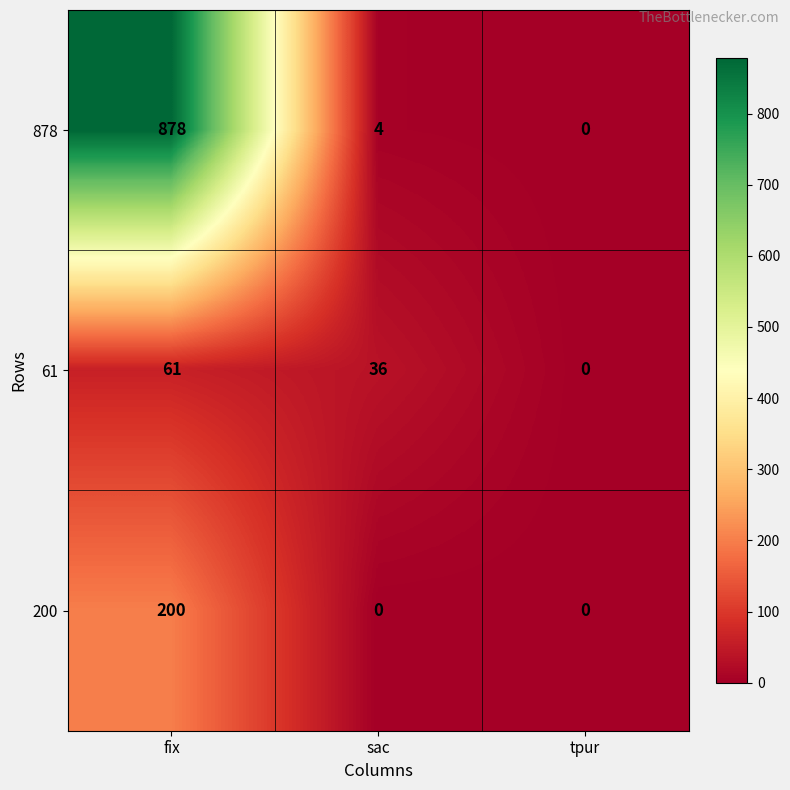

What is the highest value of the 878 series?

878